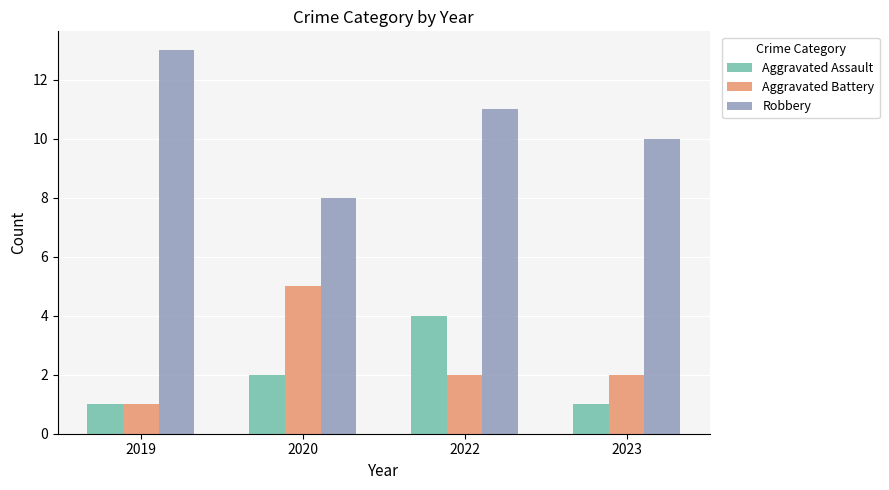

The value of Aggravated Assault at 2023 is 1. True or false?

True